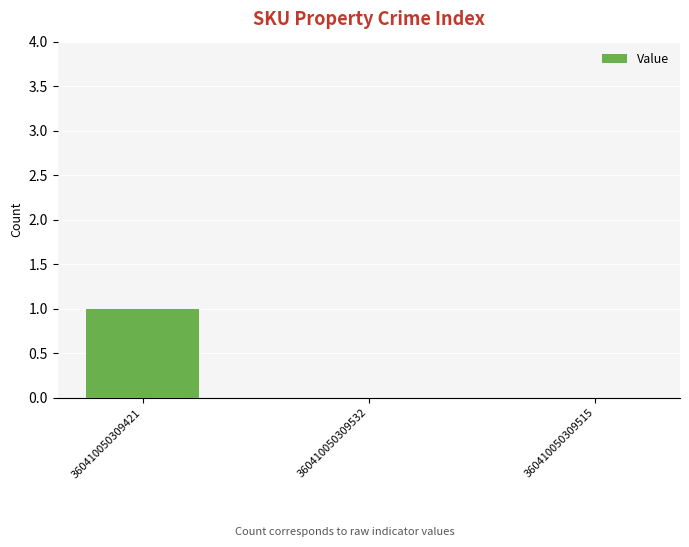

Reading left to right, list all the values displayed in this chart.

360410050309421=1	360410050309532=0	360410050309515=0